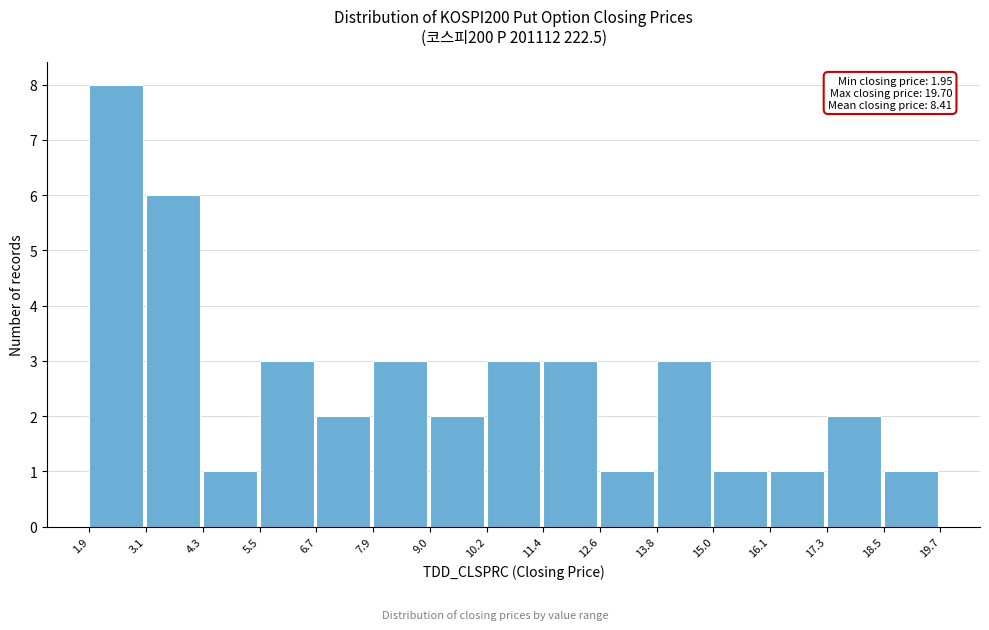

Which range on the x-axis has the tallest bar?

1.9 to 3.1